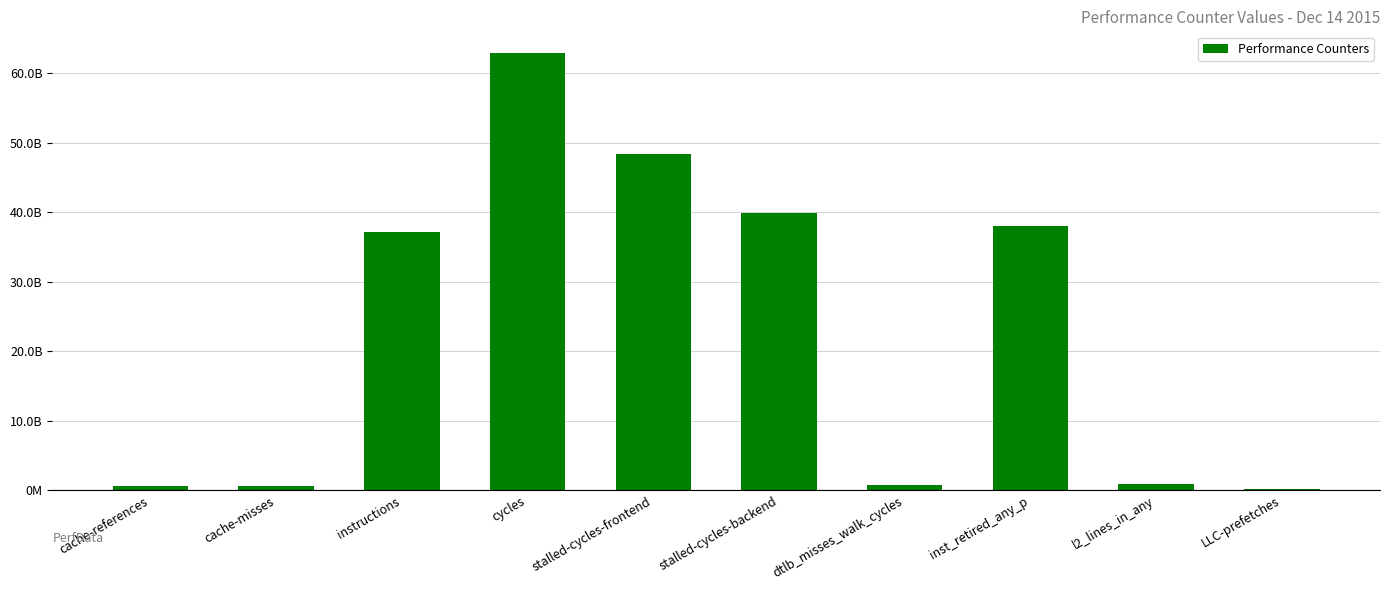

Are the bars horizontal?

No